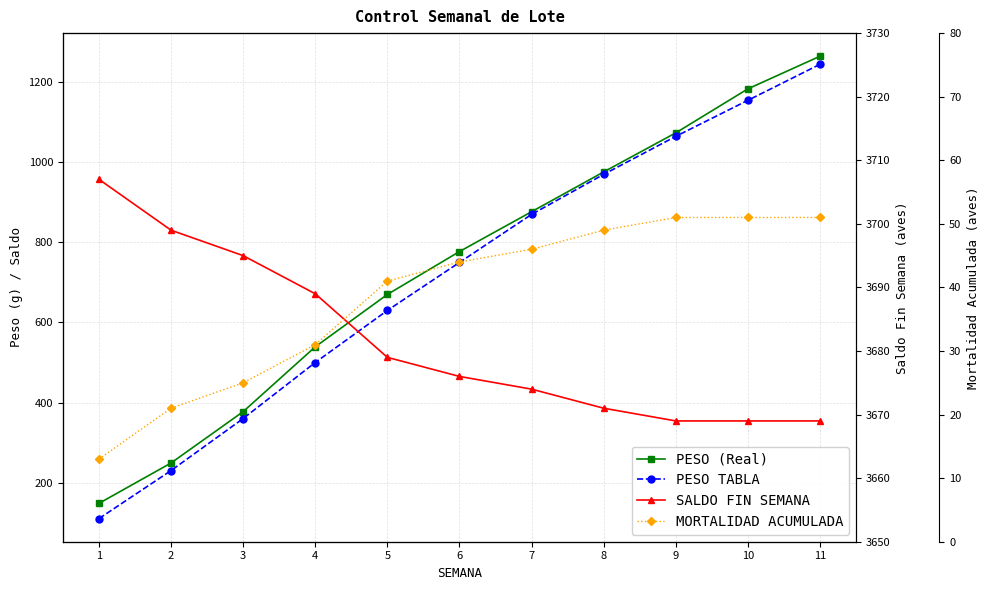

Reading left to right, extract all data points from this chart.

PESO (Real): 1=148.1	2=249.0	3=377.3	4=539.2	5=670.0	6=777.2	7=876.7	8=976.1	9=1073.7	10=1183.6	11=1265.2
PESO TABLA: 1=110.0	2=230.0	3=360.0	4=500.0	5=630.0	6=750.0	7=870.0	8=970.0	9=1065.0	10=1155.0	11=1245.0
SALDO FIN SEMANA: 1=3707.0	2=3699.0	3=3695.0	4=3689.0	5=3679.0	6=3676.0	7=3674.0	8=3671.0	9=3669.0	10=3669.0	11=3669.0
MORTALIDAD ACUMULADA: 1=13.0	2=21.0	3=25.0	4=31.0	5=41.0	6=44.0	7=46.0	8=49.0	9=51.0	10=51.0	11=51.0